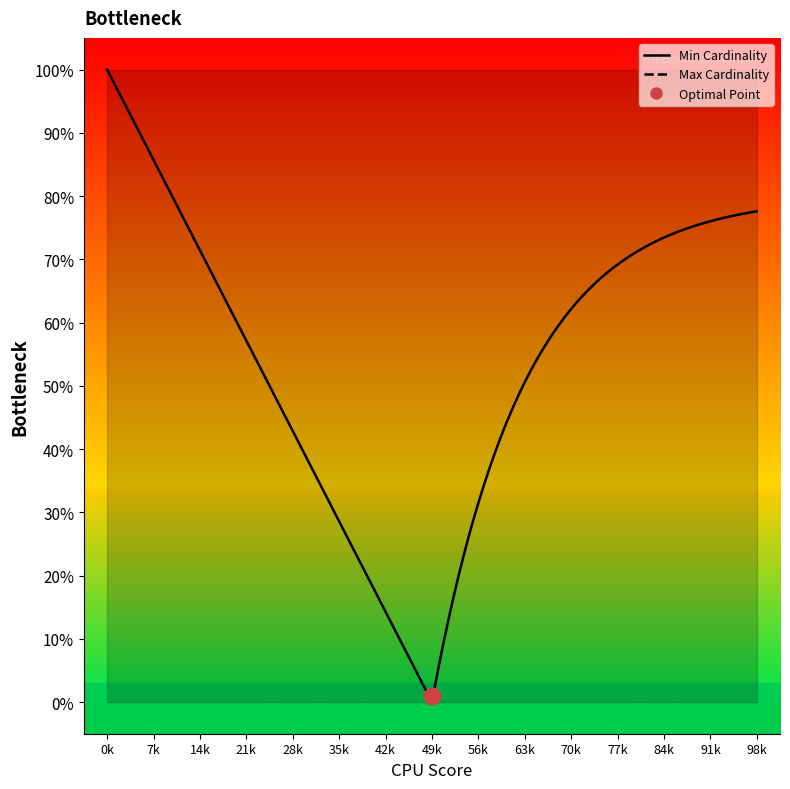

True or false: Max Cardinality and Min Cardinality cross at least once.

False